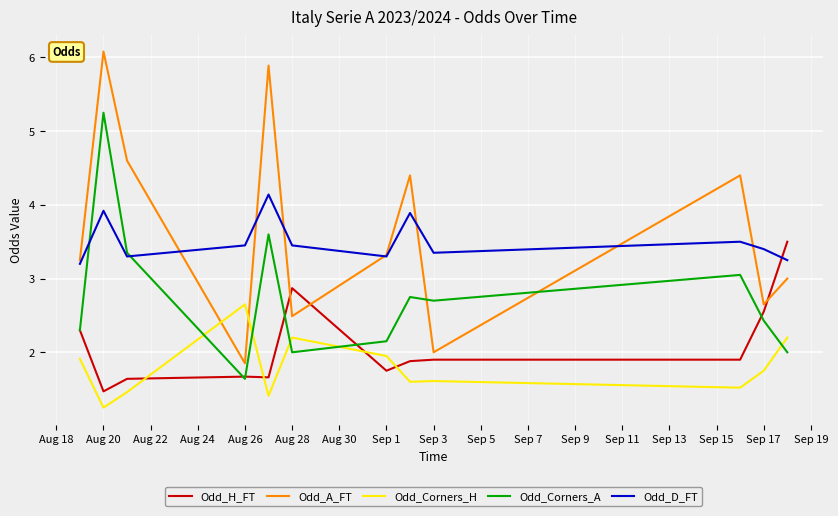

Which series has the widest spread of values?

Odd_A_FT